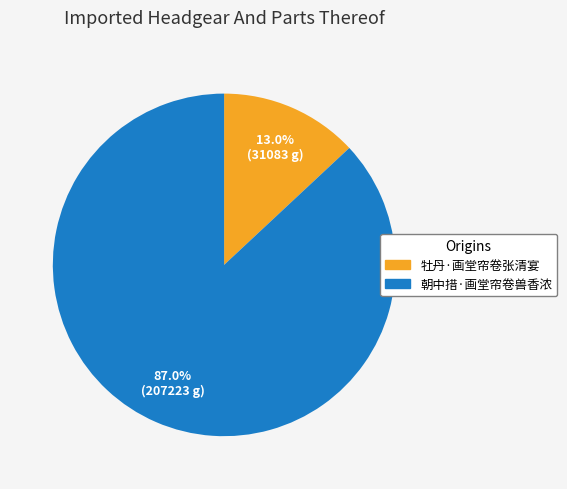

What is the largest slice in the pie chart?

朝中措·画堂帘卷兽香浓